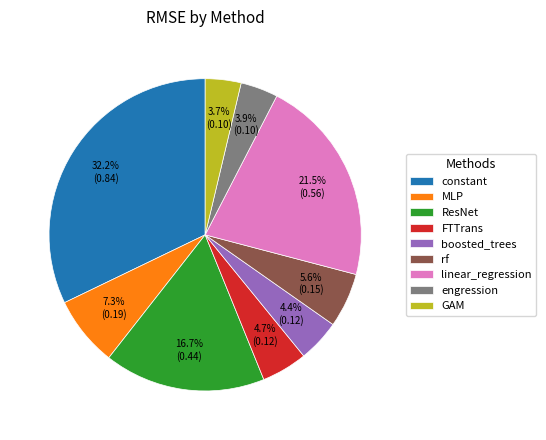

Which has a higher value, rf or engression?

rf